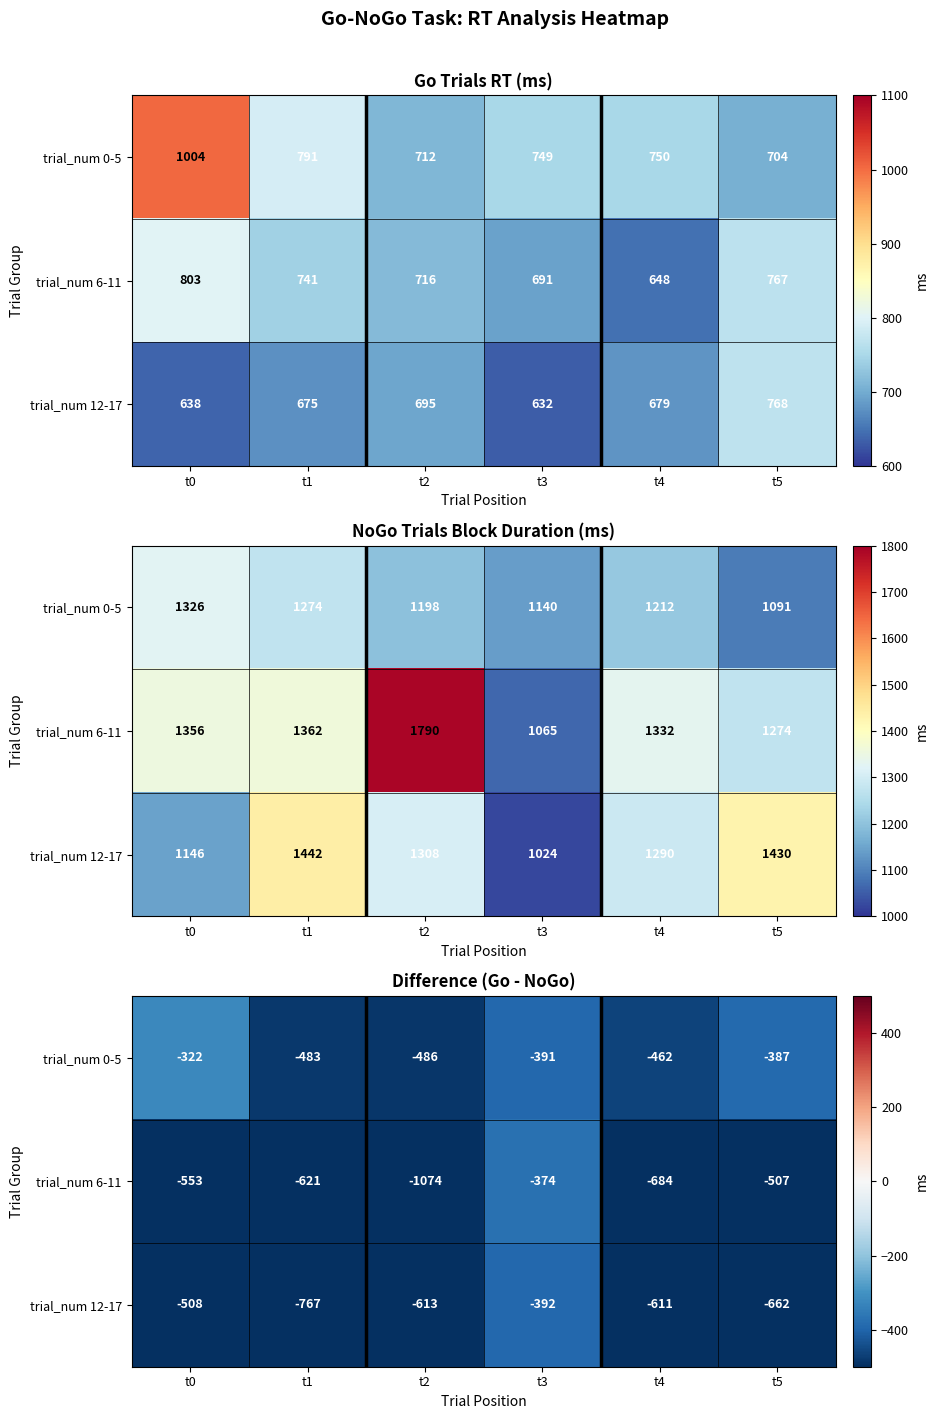

How many values in the trial_num 6-11 series exceed -553?

2